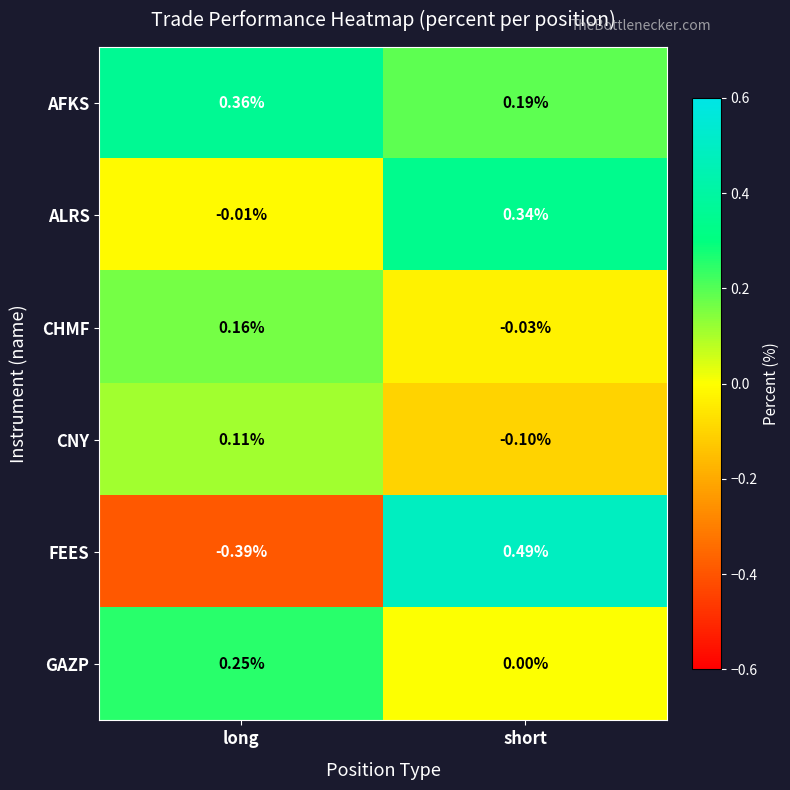

At which label is ALRS closest to 0?

long